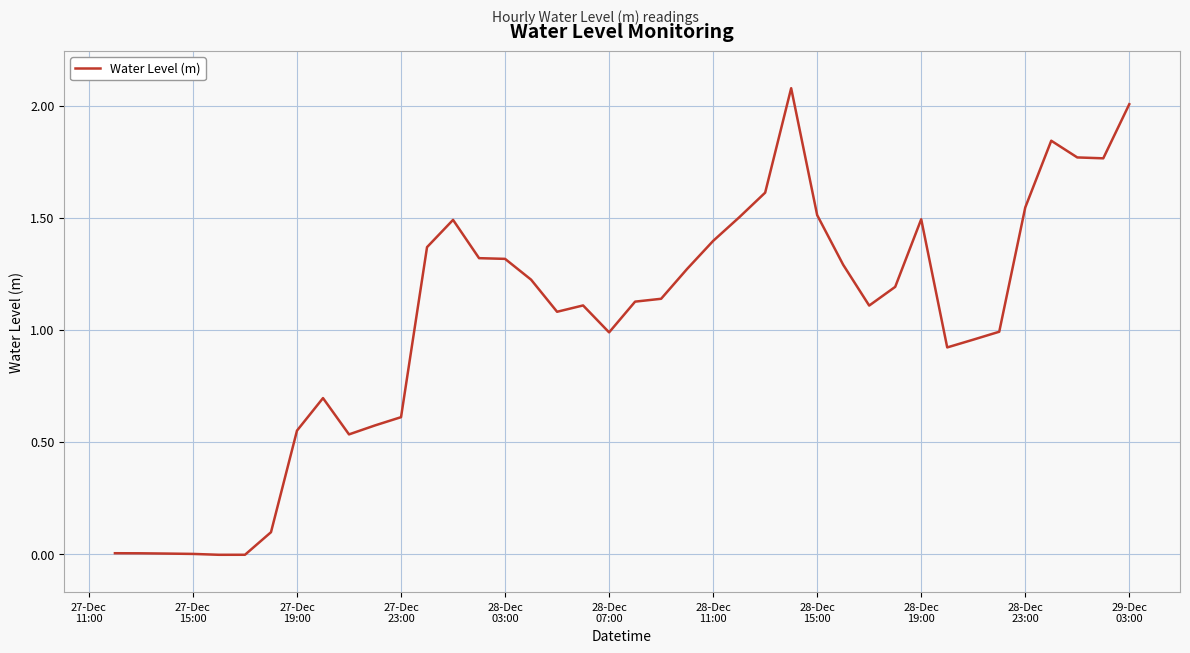

What is the difference between the maximum and minimum values?

2.1